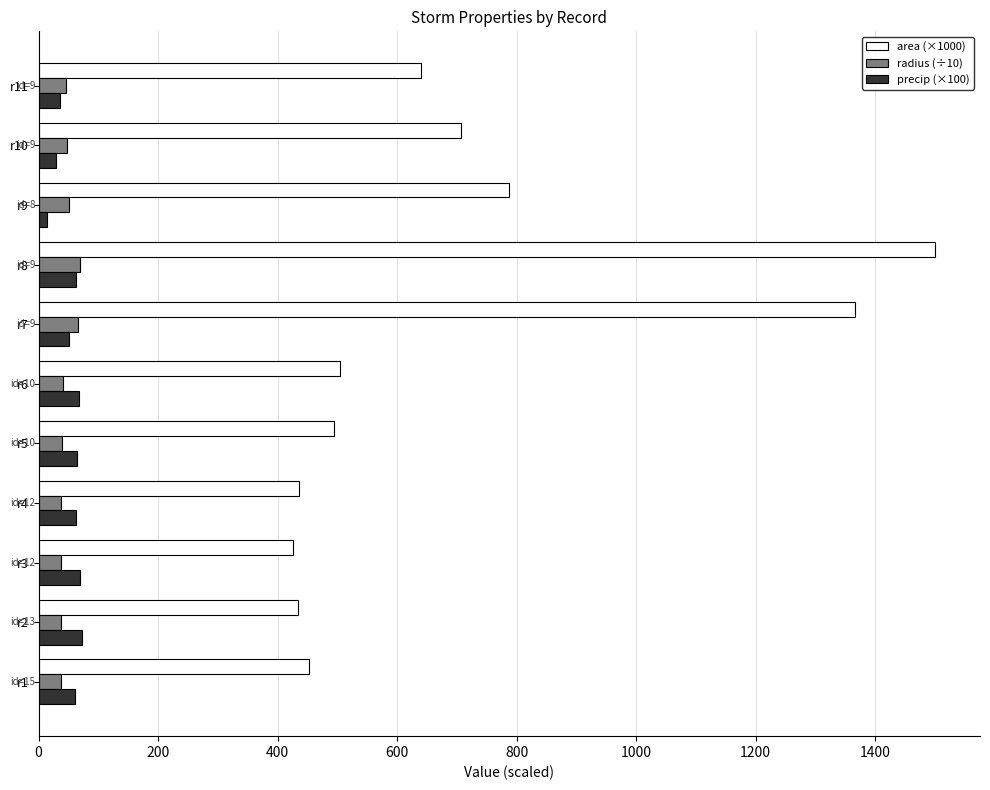

Which label corresponds to the largest value in the chart?

r8